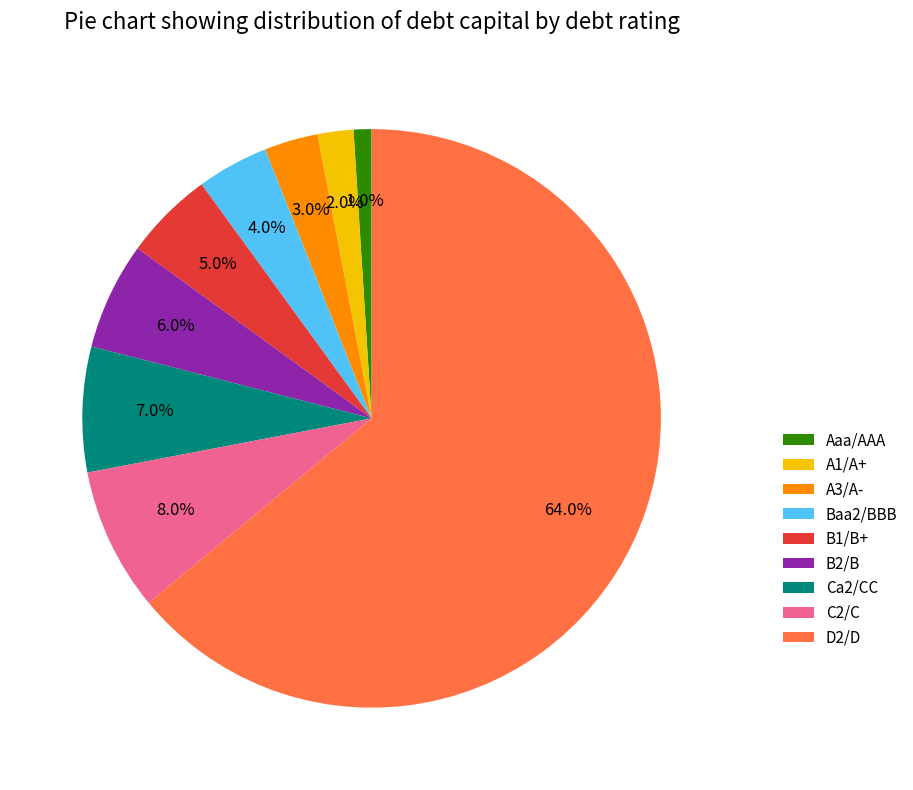

Between A3/A- and B1/B+, which is larger?

B1/B+